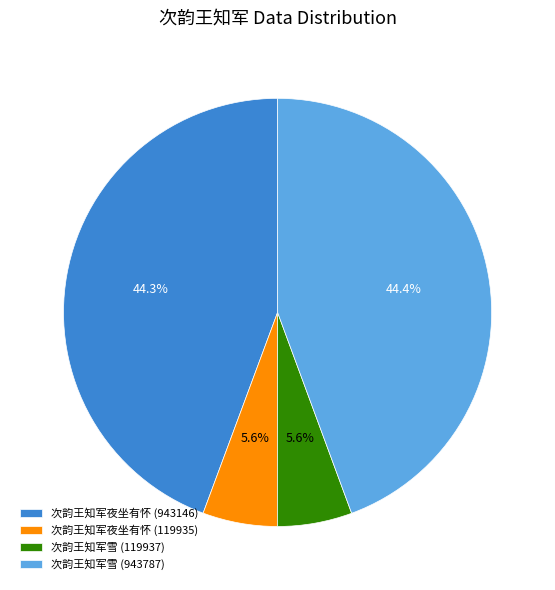

Approximately how many times larger is the value at 次韵王知军夜坐有怀 (119935) compared to 次韵王知军雪 (943787)?

0.1